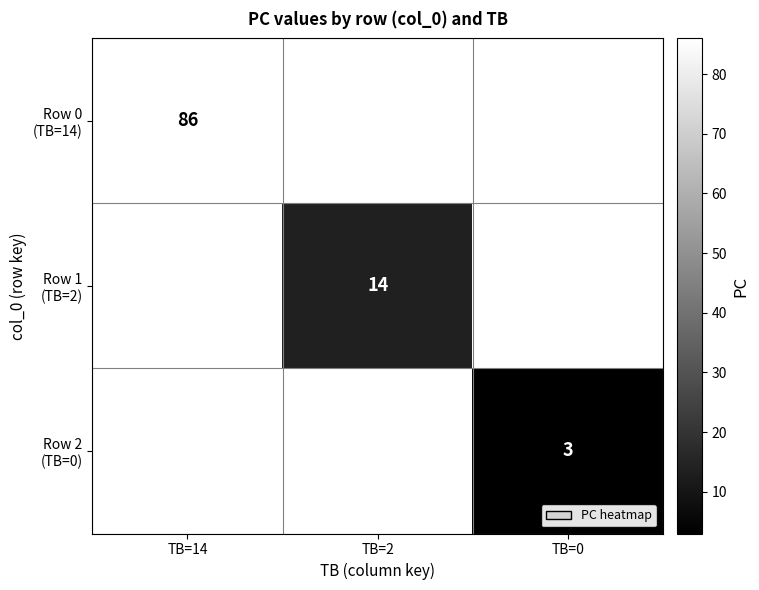

True or false: Row 1 (TB=2) has a value of 14.0 at TB=2.

True